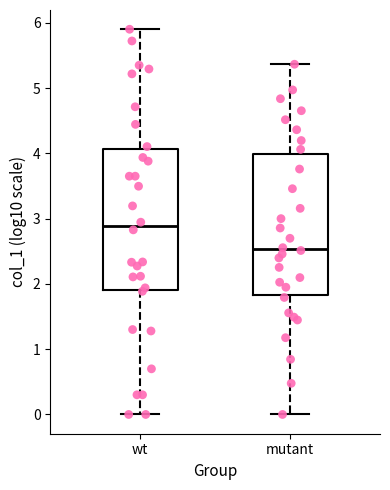

Reading left to right, read every box against the y-axis: the position of its median line, the range the box covers, and the ends of its whiskers. The values are not printed on the chart, so give them approximately, as read against the axis.

wt: median 2.9, box 1.9 to 4.1, whiskers 0.0 to 5.9
mutant: median 2.5, box 1.8 to 4.0, whiskers 0.0 to 5.4